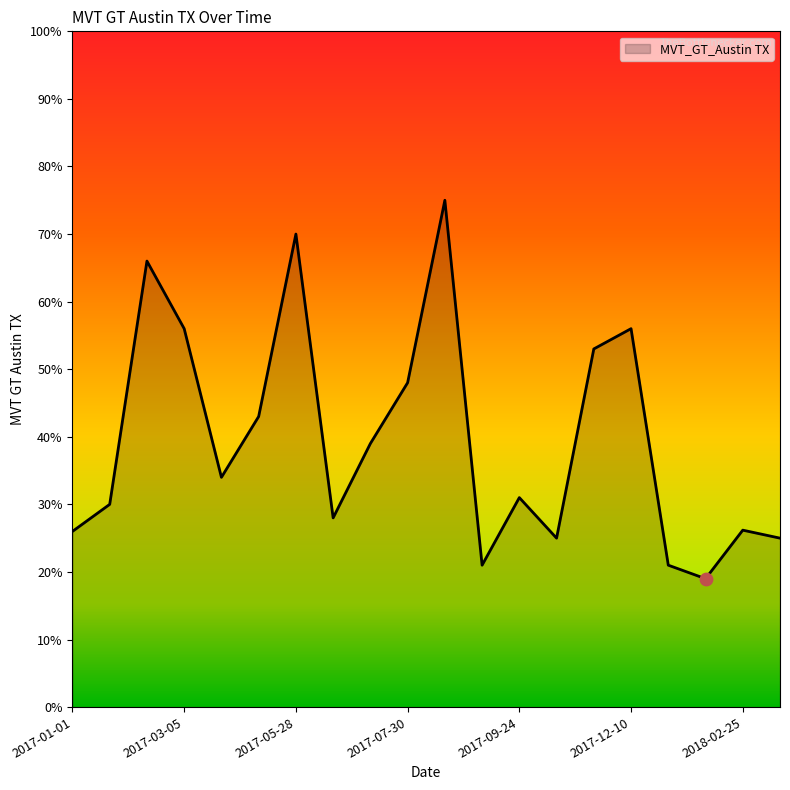

What is the difference between the maximum and minimum values?

56.0